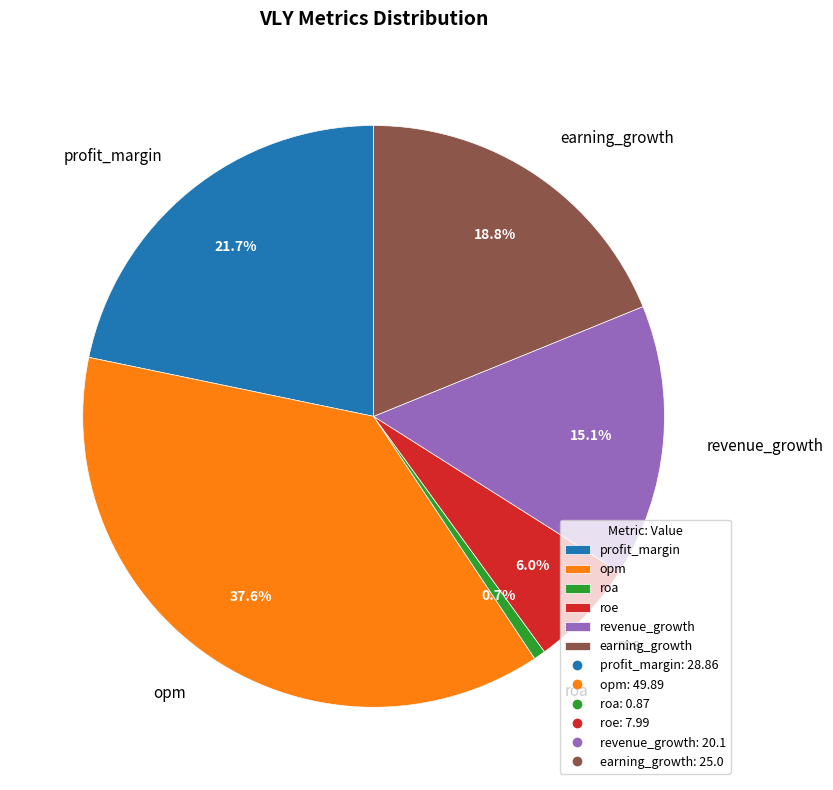

To the nearest percent, what percentage of the pie is roa?

1%